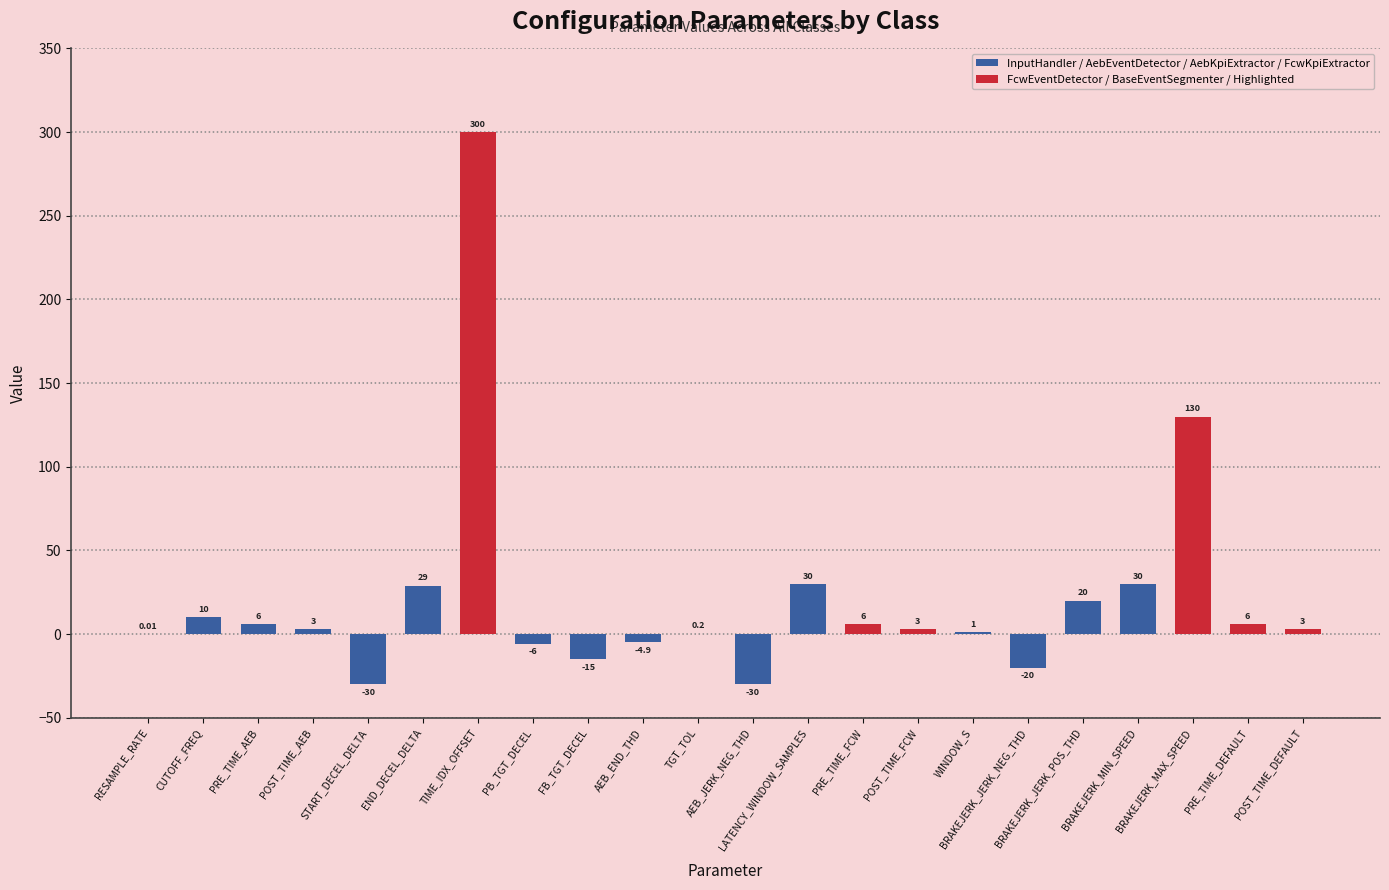

How many categories are shown in the chart?

22